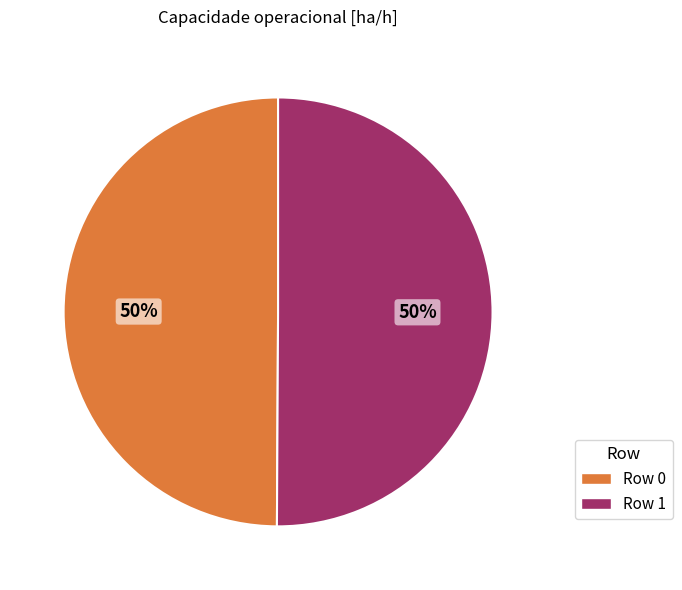

To the nearest percent, what is the average slice percentage?

50%